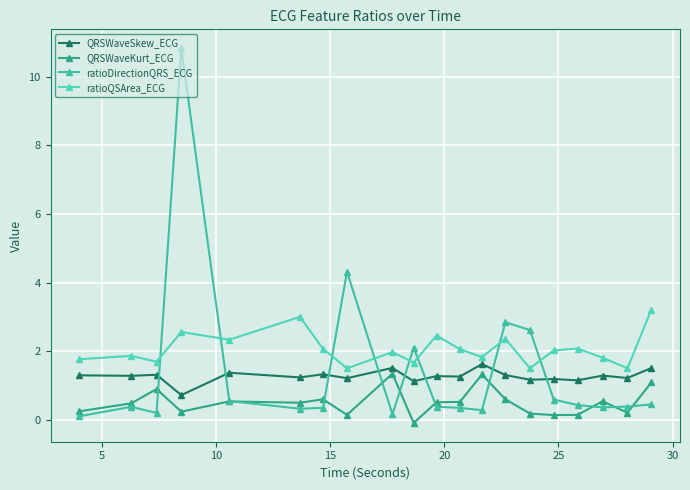

Rank the series by their maximum value, from lowest to highest.

QRSWaveKurt_ECG, QRSWaveSkew_ECG, ratioQSArea_ECG, ratioDirectionQRS_ECG